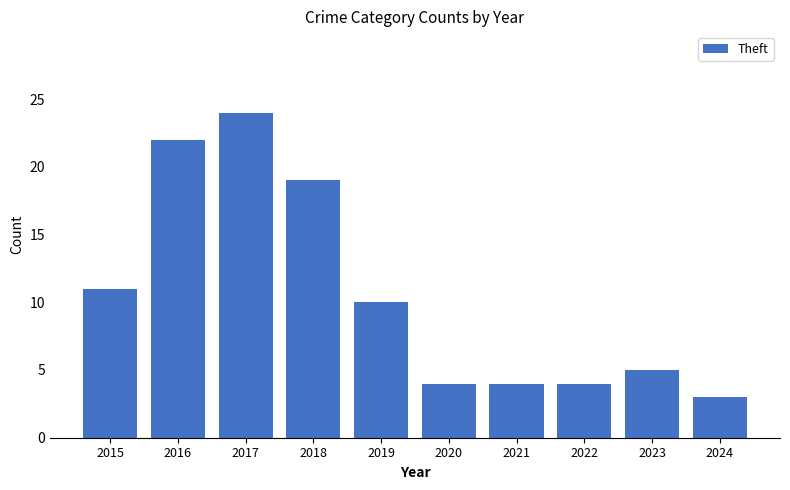

Reading left to right, list all the values displayed in this chart.

2015=11	2016=22	2017=24	2018=19	2019=10	2020=4	2021=4	2022=4	2023=5	2024=3